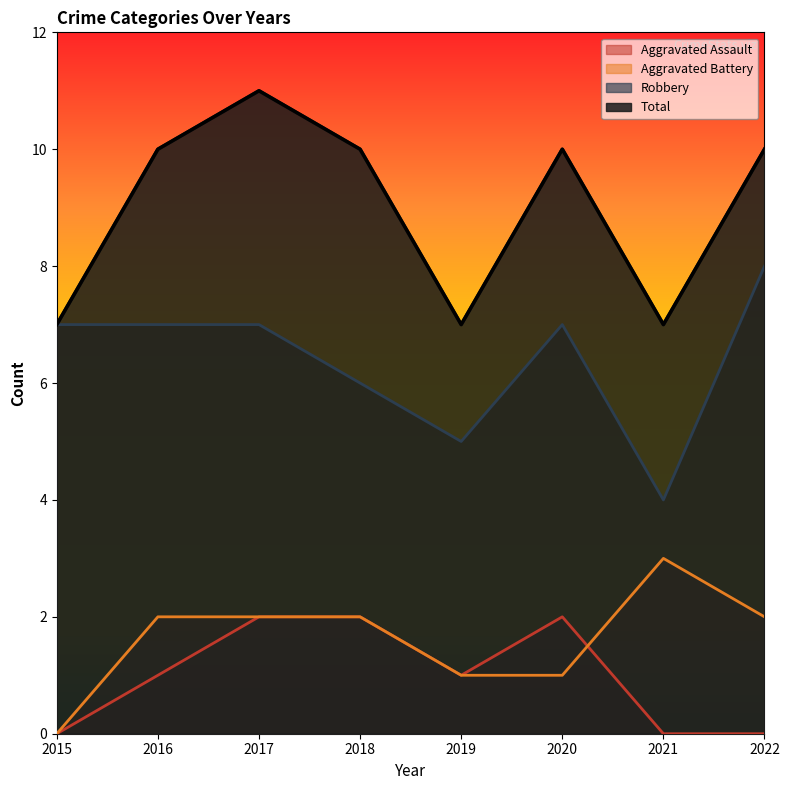

Which label corresponds to the smallest value in the chart?

2015